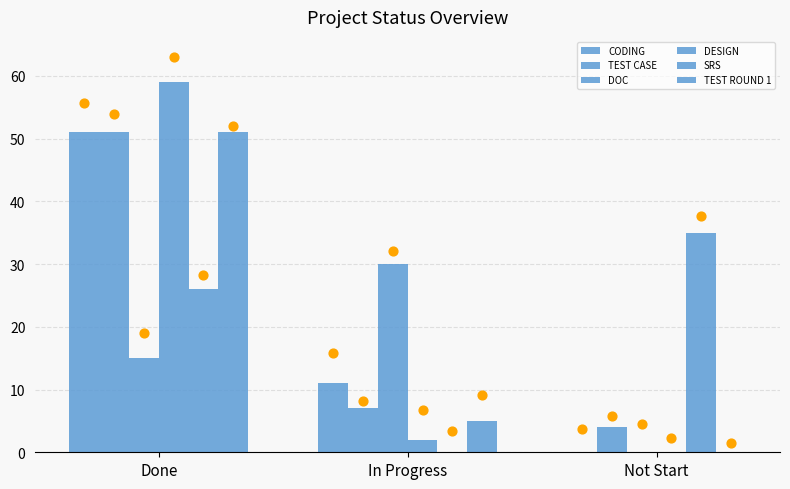

At how many categories does at least one series exceed 46?

1